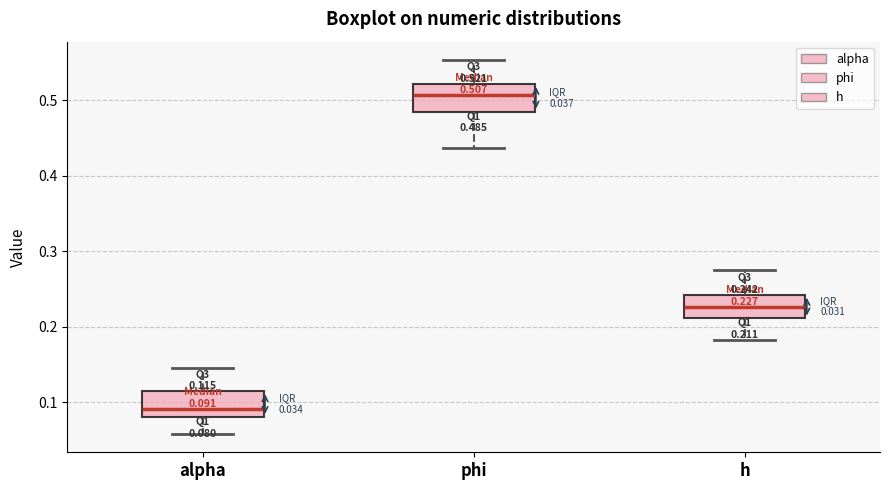

Which box has the lowest median line?

alpha